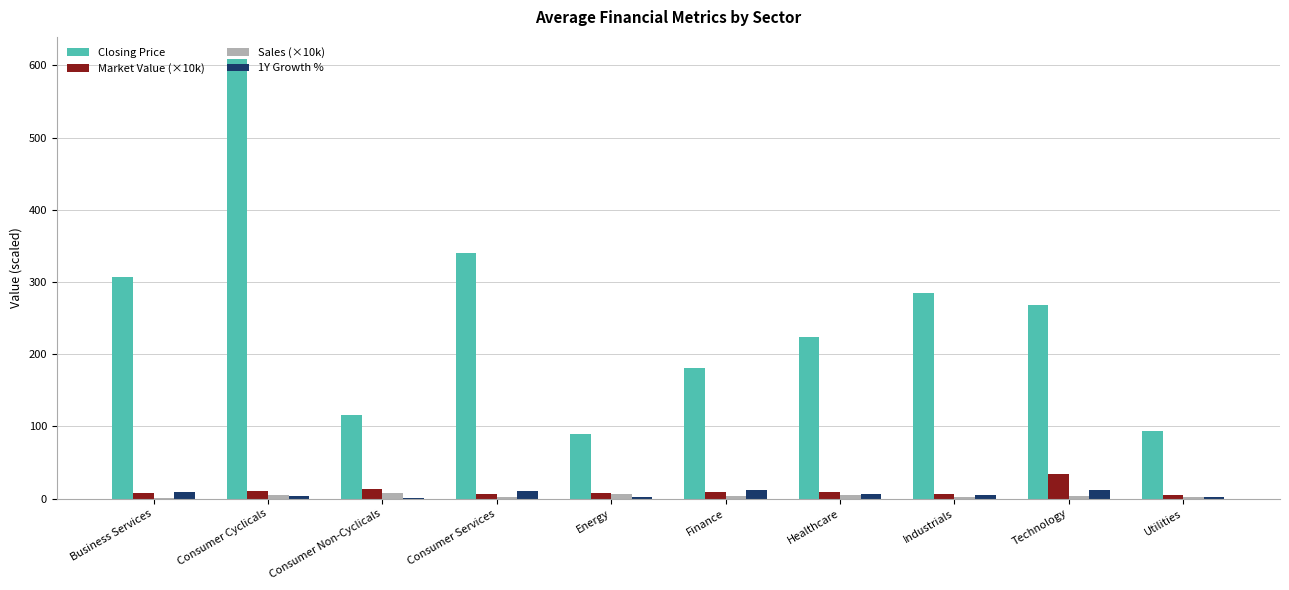

What is the sum of all Sales (×10k) values?

36.4